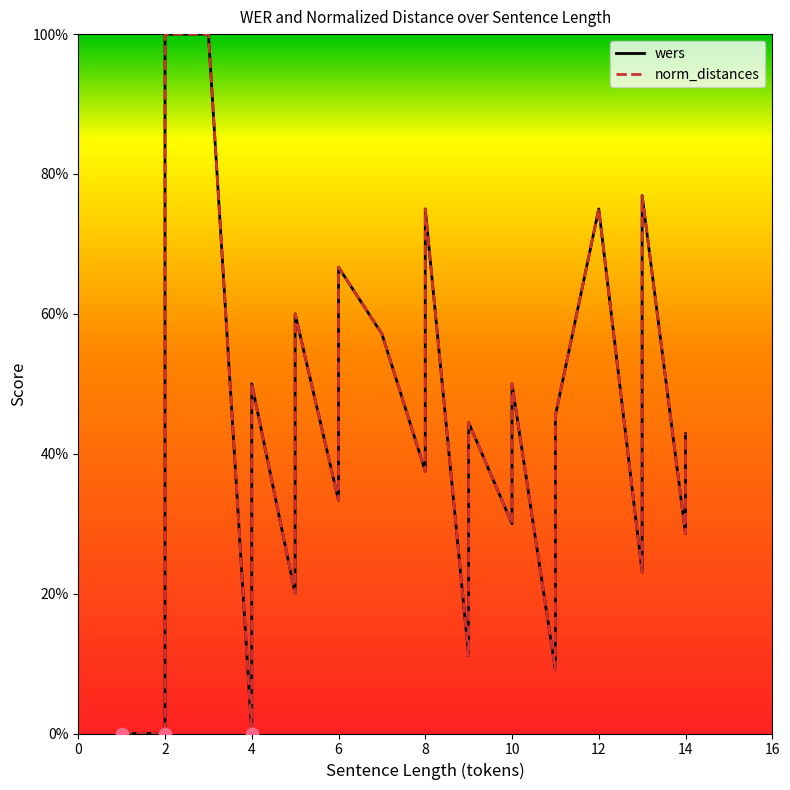

Which series reaches the maximum Y coordinate?

wers